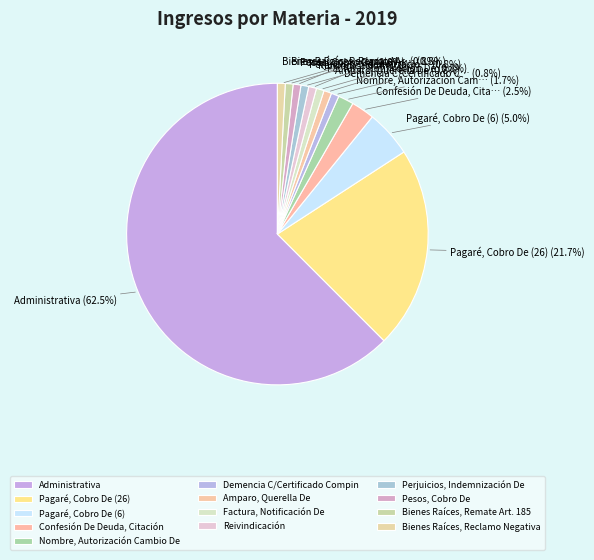

To the nearest percent, what is the difference between the Pagaré, Cobro De (6) and Bienes Raíces, Remate Art. 185 slice percentages?

4%